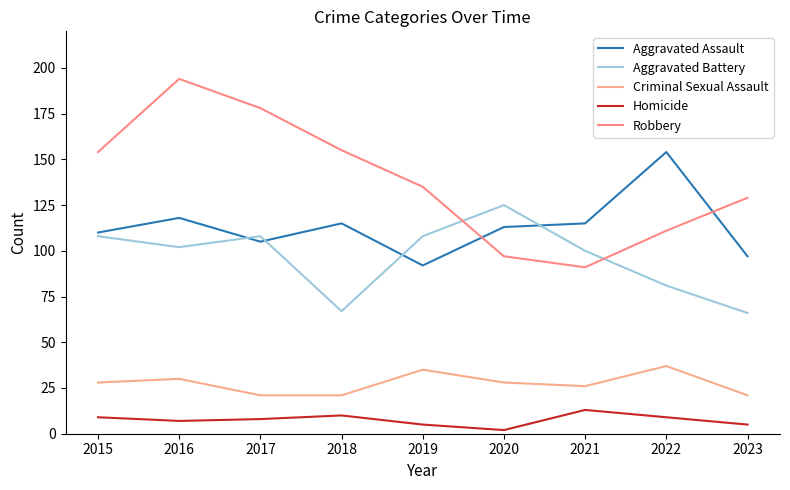

At which category does the chart reach its minimum across all series?

2020